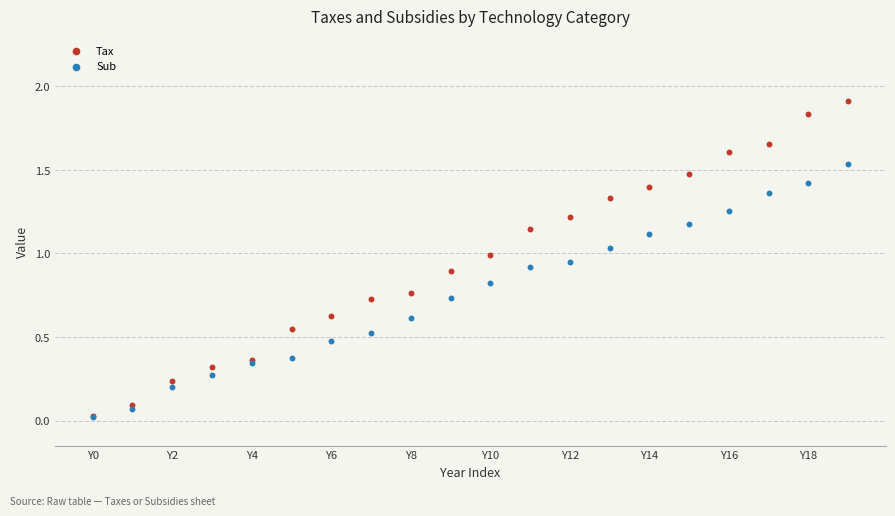

Which series reaches the maximum Y coordinate?

Tax